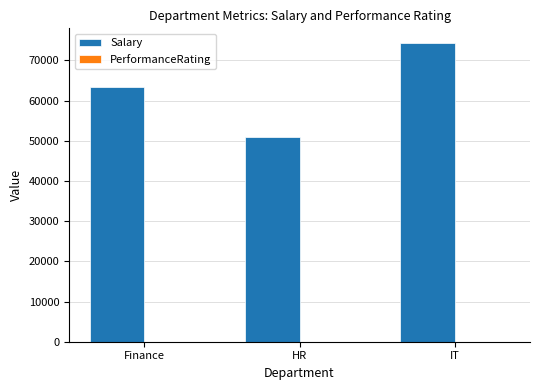

Is it true that Salary equals 51000.0 at HR?

True